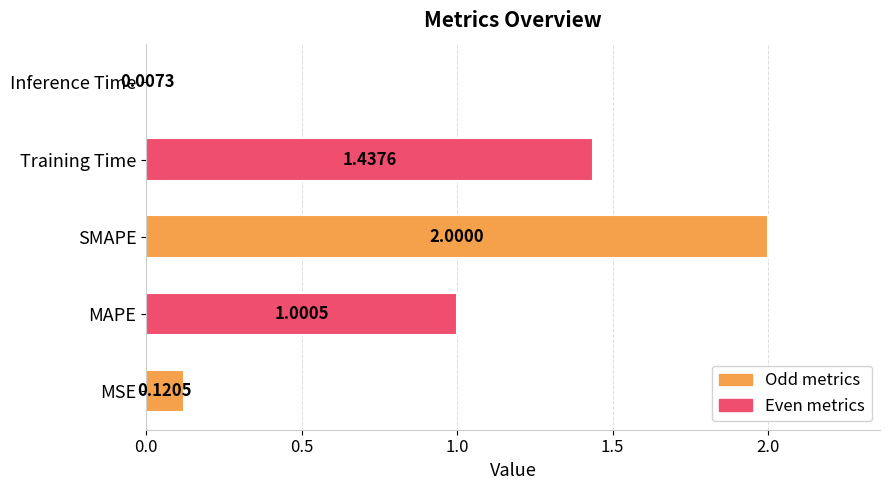

Rank the categories by value from lowest to highest.

Inference Time, MSE, MAPE, Training Time, SMAPE